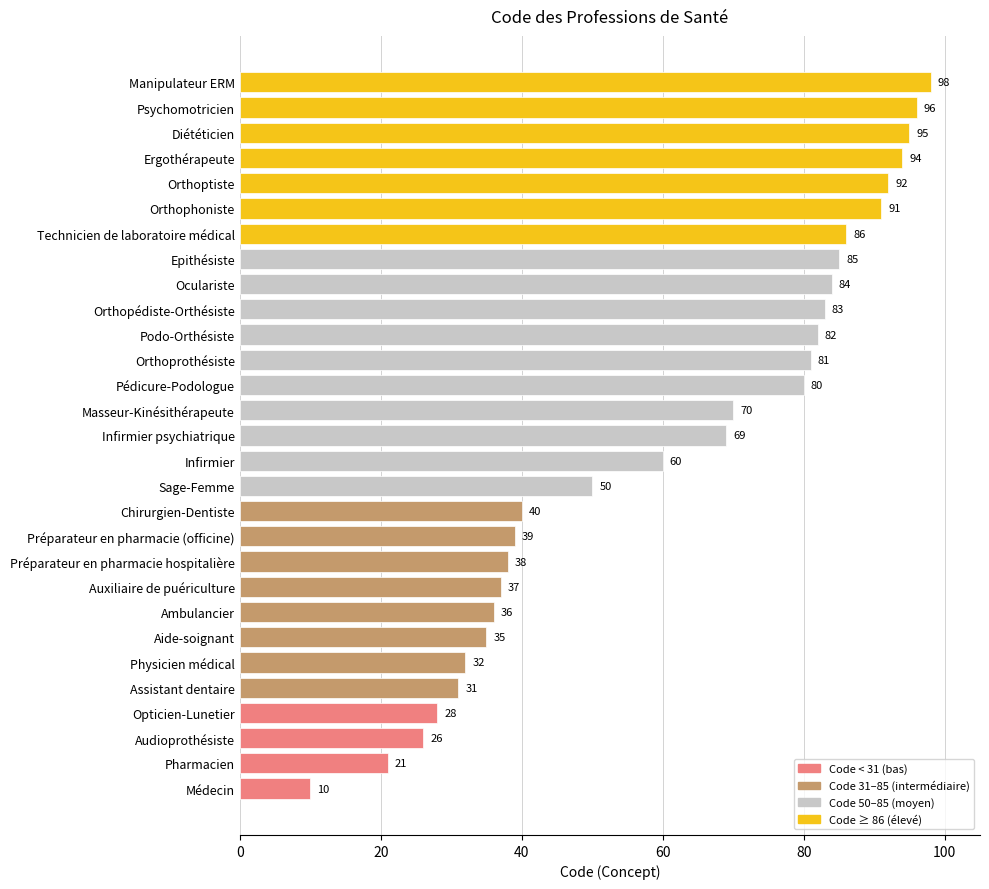

True or false: the data shows 50 at Sage-Femme.

True